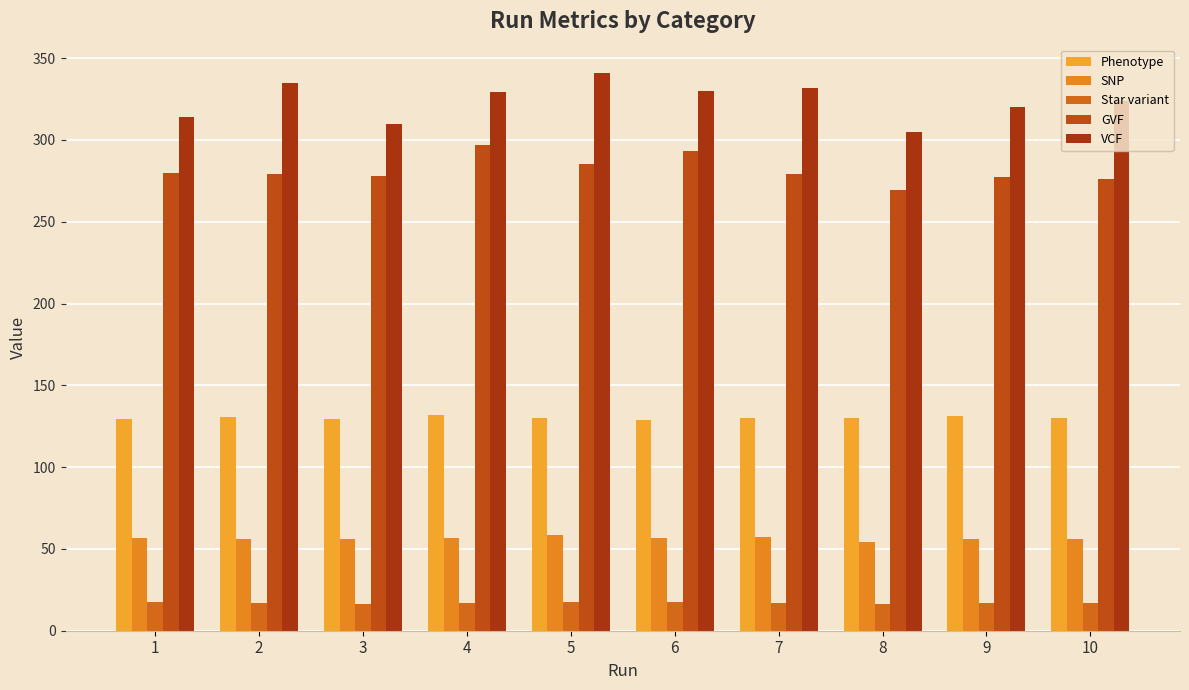

What is the difference between the Phenotype values at 7 and 1?

0.7